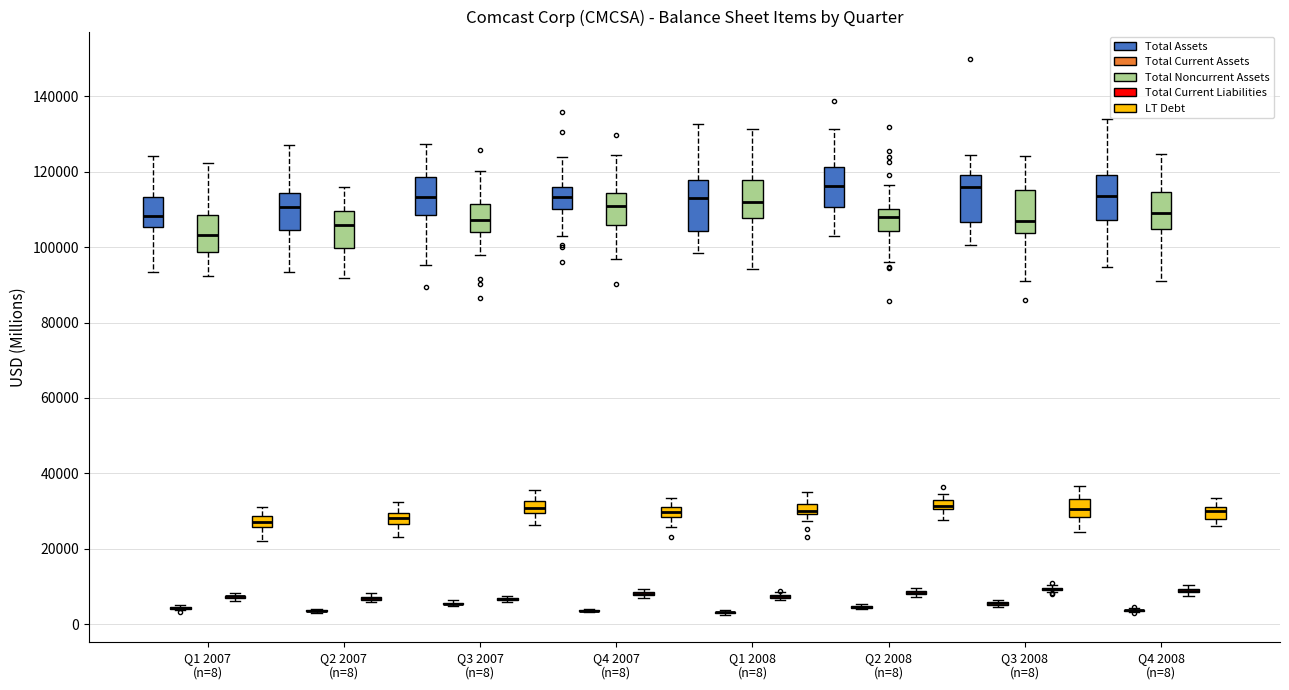

Where is the lower edge of the box for Q1 2008 (n=8) (LT Debt) on the y-axis? The values are not printed on the chart, so give them approximately, as read against the axis.

30000